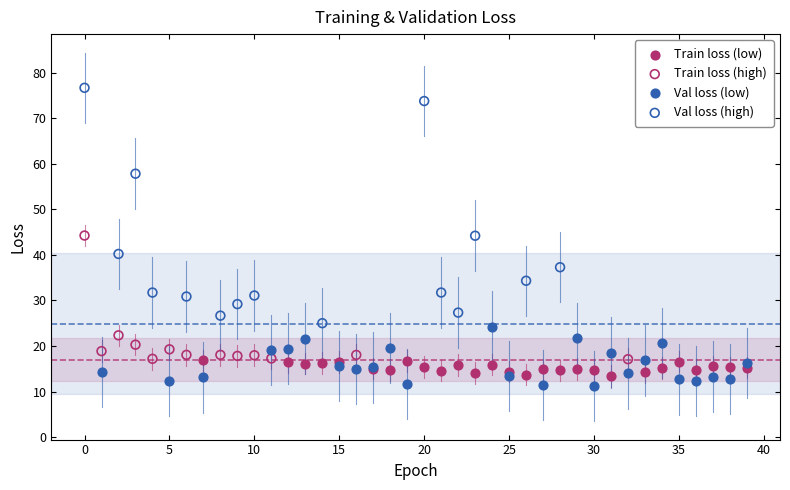

Which series contains the lowest Y value?

Val loss (low)